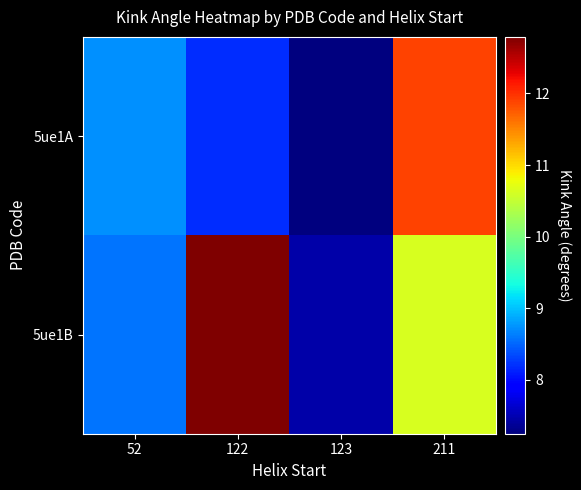

How many categories are shown in the chart?

4